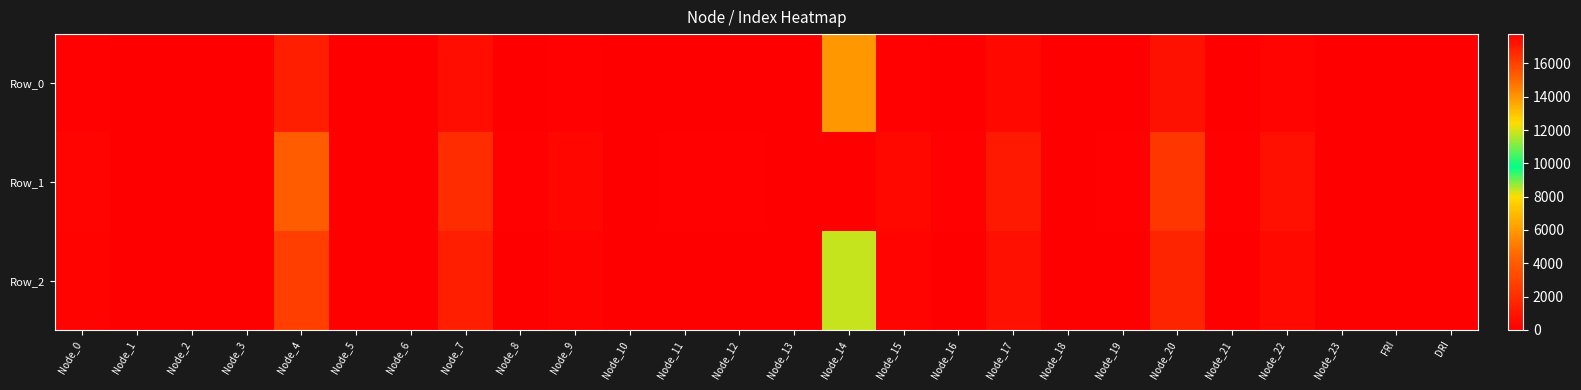

What is the total value across all series at Node_20?

4811.7